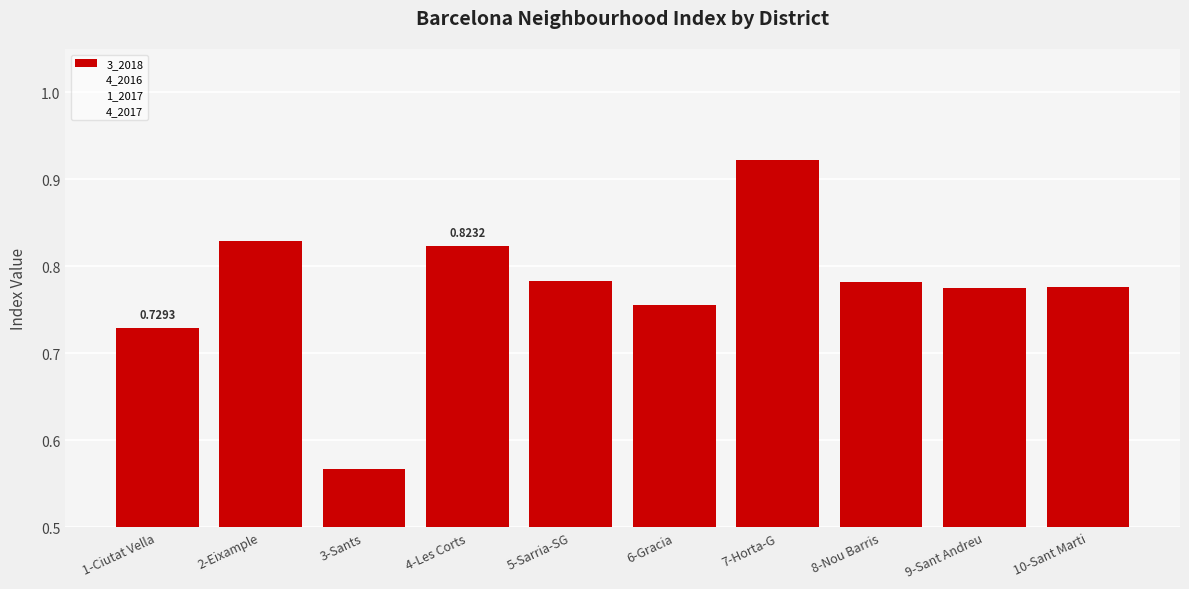

What position from the right is 5-Sarria-SG?

6